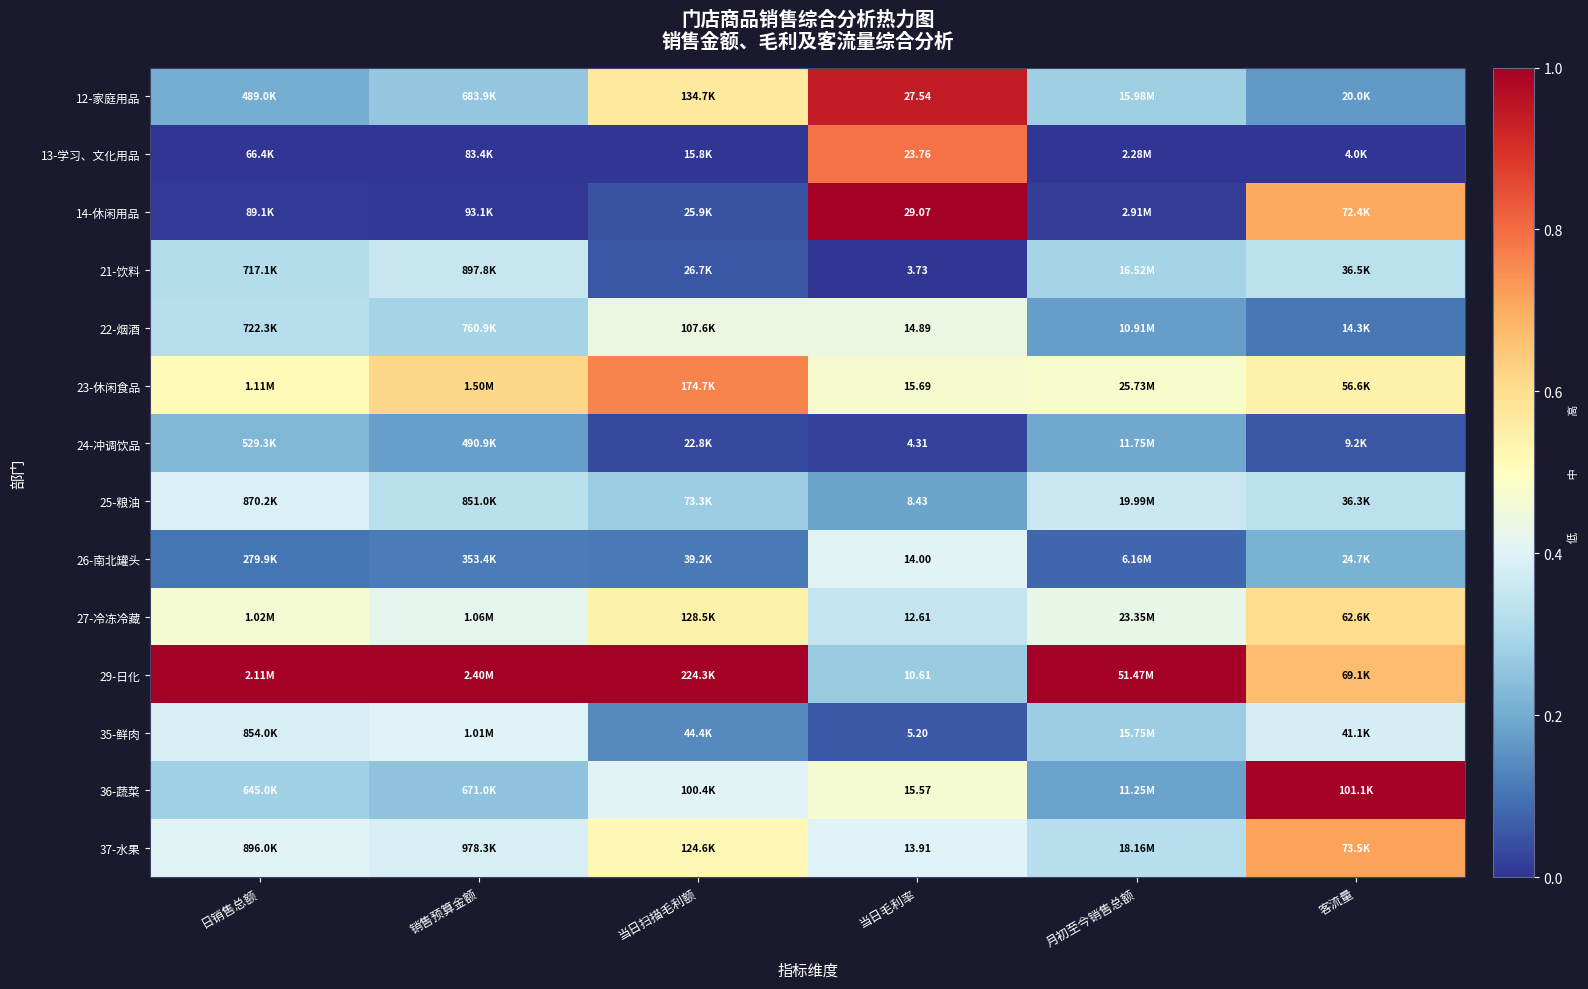

The value of 27-冷冻冷藏 at 销售预算金额 is 0.1. True or false?

False